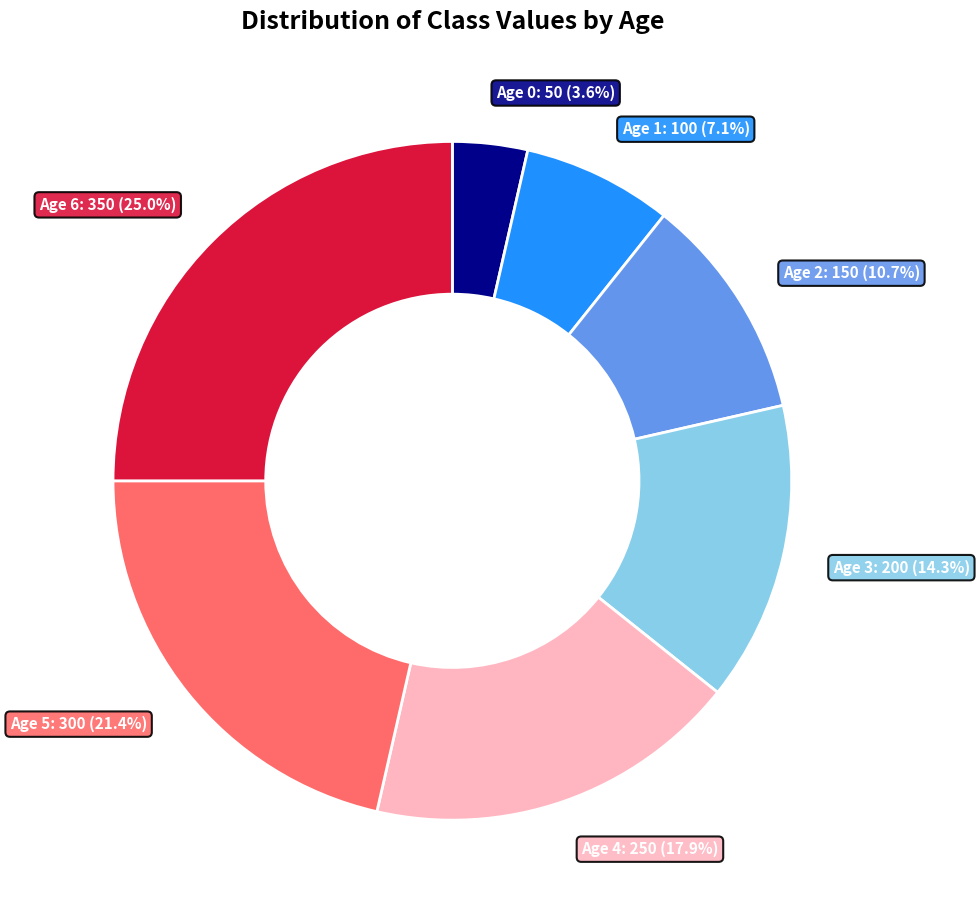

Is there any slice that represents more than half of the pie?

No